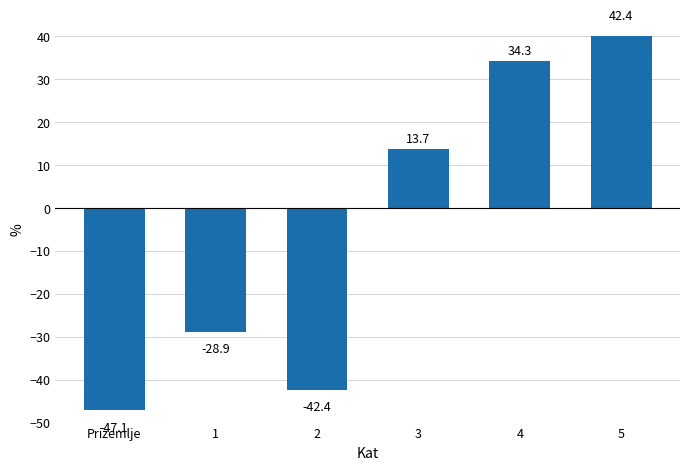

Reading left to right, extract all data points from this chart.

-47.1	-28.9	-42.4	13.7	34.3	42.4